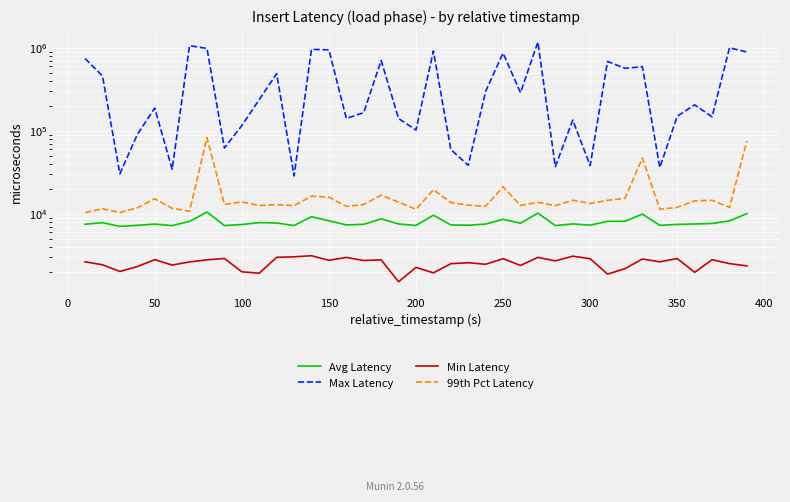

What is the average value of the Min Latency series?

2572.0